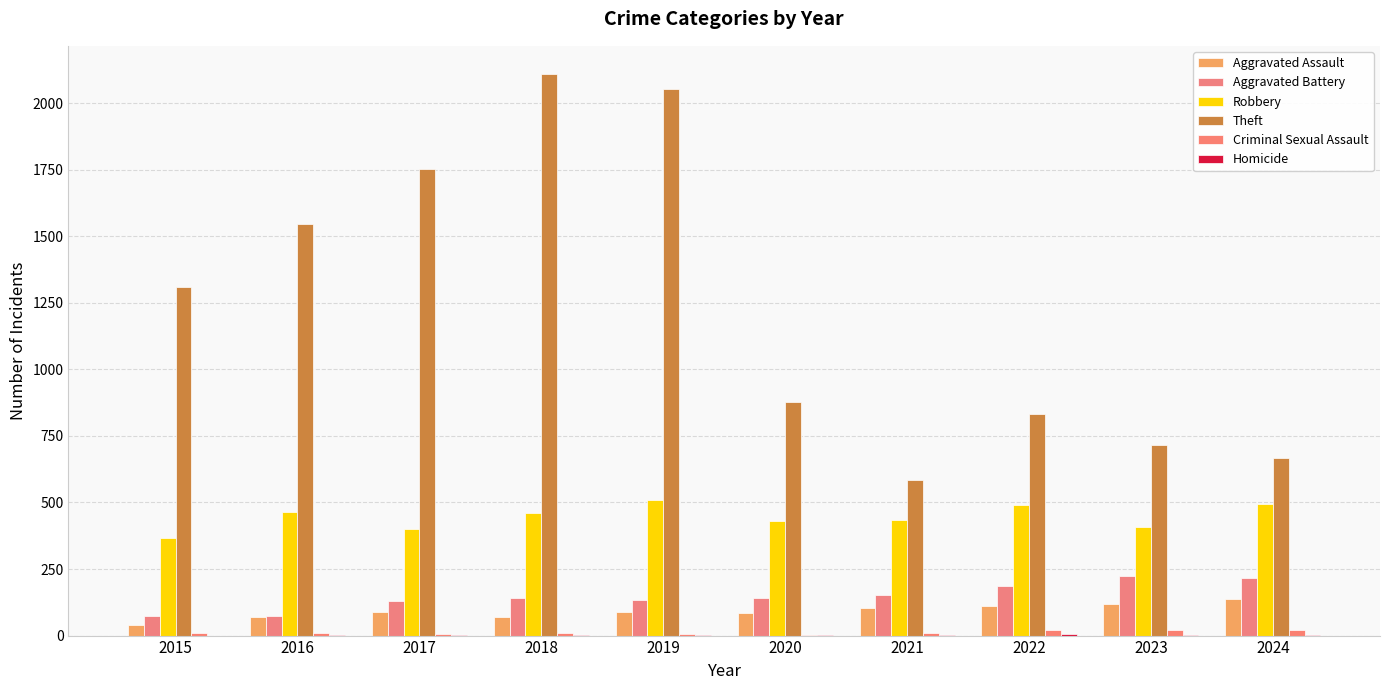

What is the total value across all series at 2019?

2794